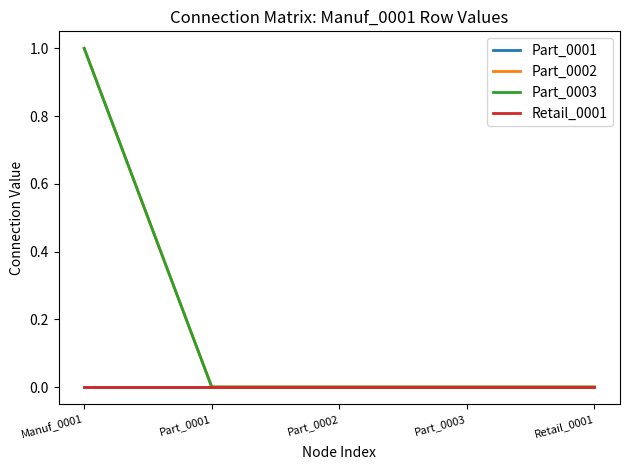

Is this an area chart (filled region under the line)?

No